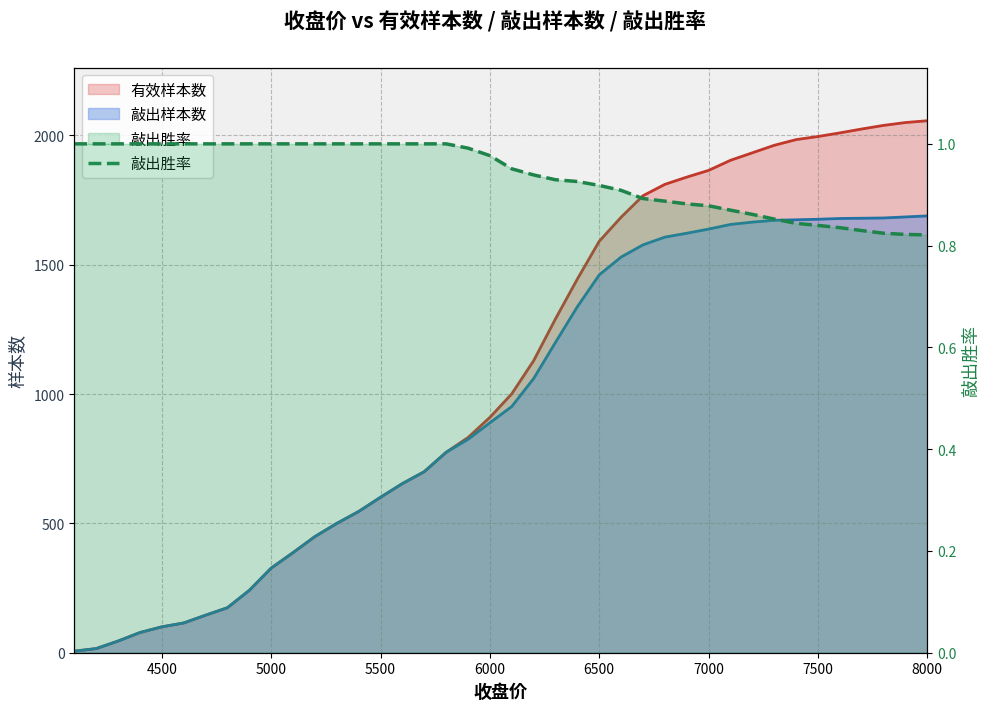

Reading right to left, extract all data points from this chart.

0.8	0.8	0.8	0.8	0.8	0.8	0.8	0.9	0.9	0.9	0.9	0.9	0.9	0.9	0.9	0.9	0.9	0.9	0.9	1.0	1.0	1.0	1.0	1.0	1.0	1.0	1.0	1.0	1.0	1.0	1.0	1.0	1.0	1.0	1.0	1.0	1.0	1.0	1.0	1.0